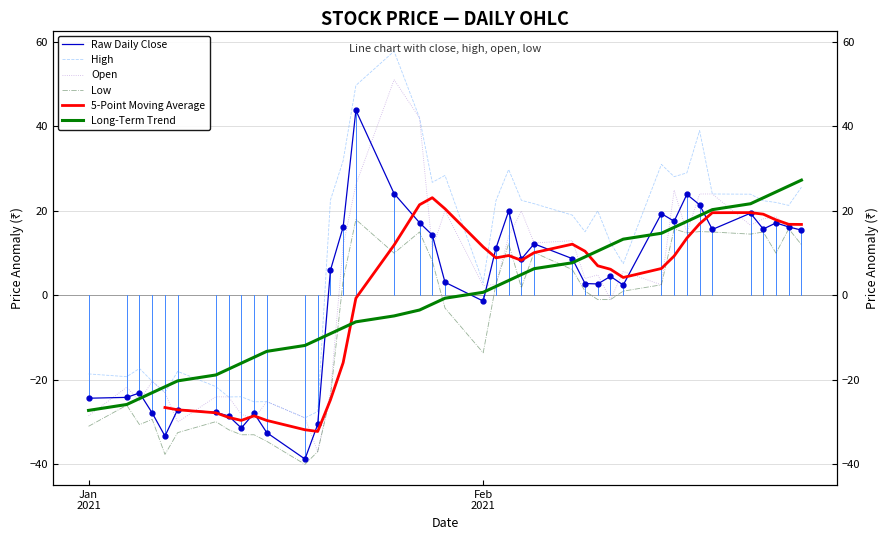

True or false: Raw Daily Close has more than 0 interior local peaks.

True